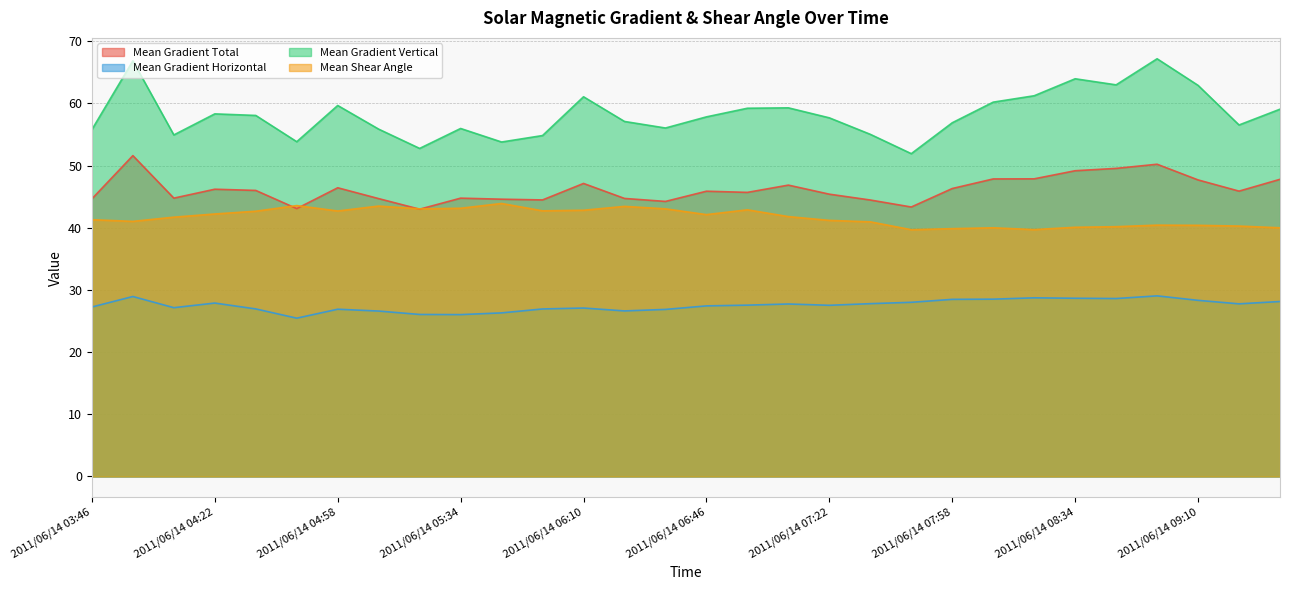

The value of Mean Gradient Total at 2011/06/14 05:34 is 65.3. True or false?

False